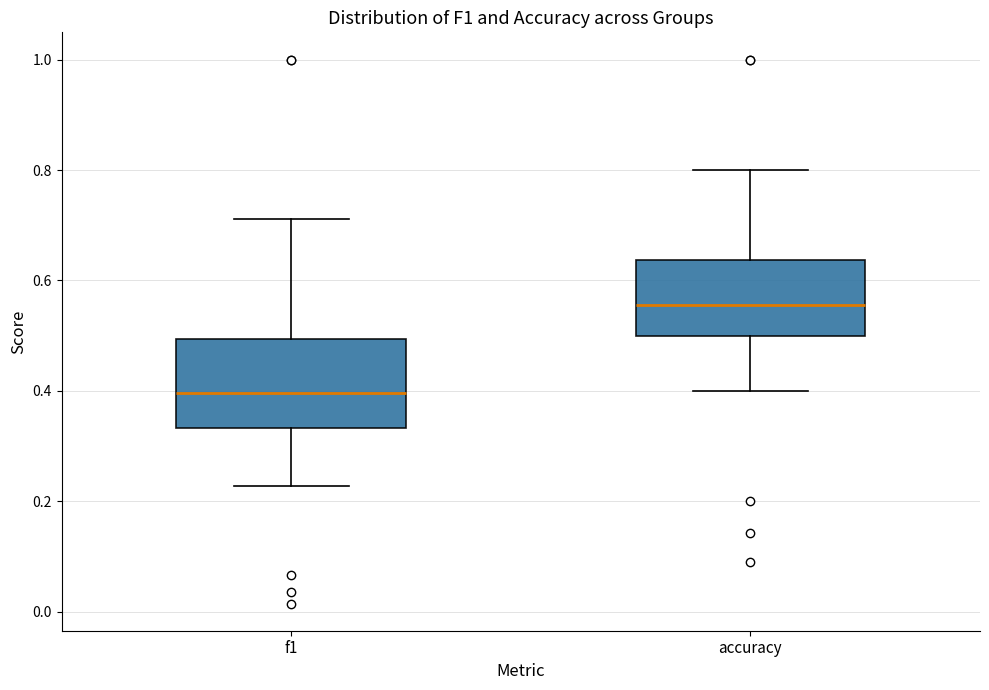

Which box has the lowest median line?

f1